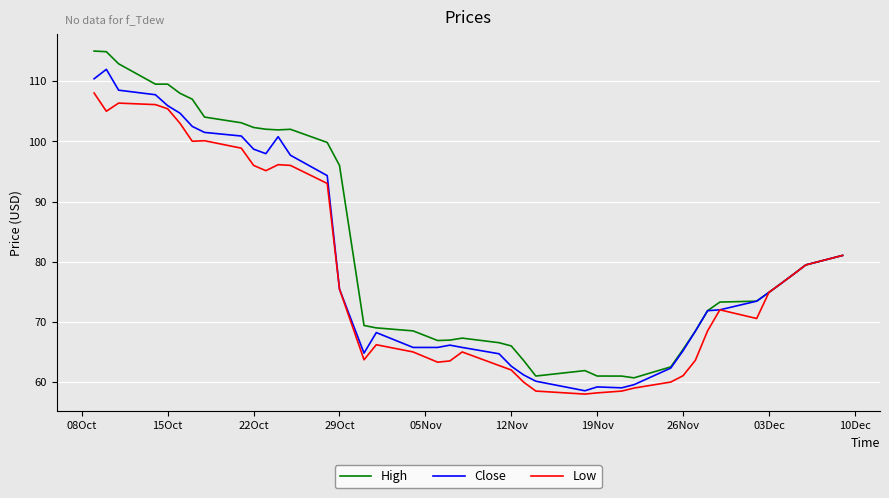

What is the sum of all Close values?

3203.2